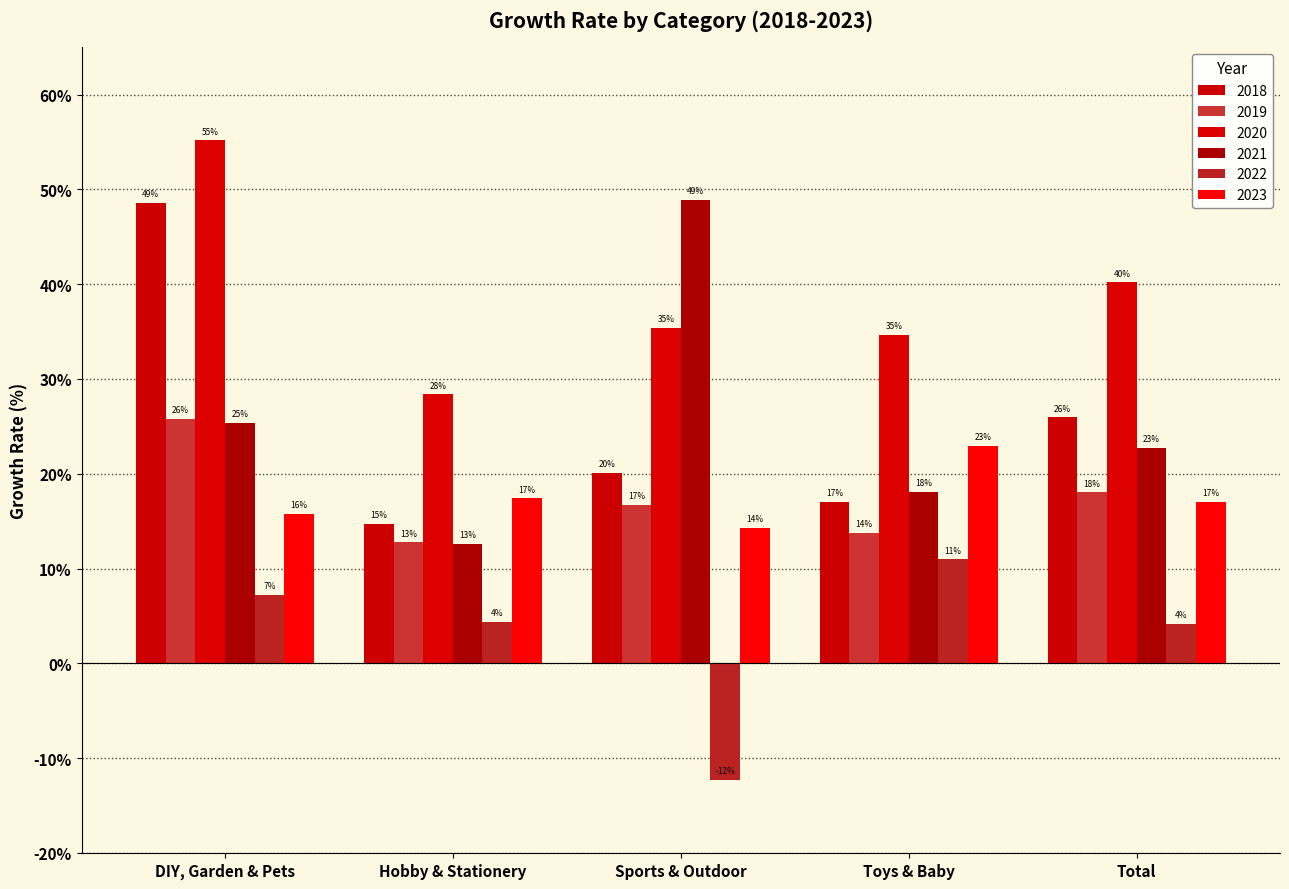

What is the spread (max minus min) of values at Sports & Outdoor?

61.2